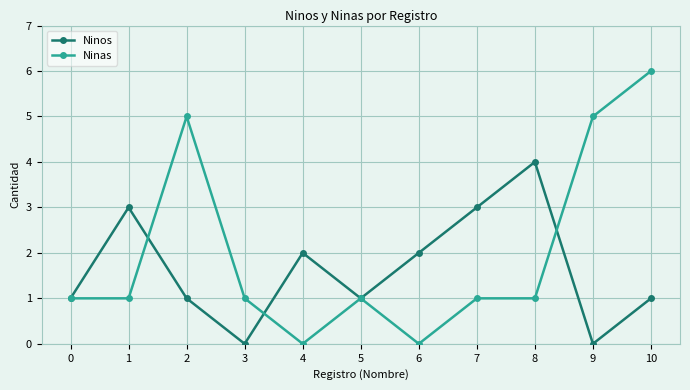

Which series has the largest range (max minus min)?

Ninas